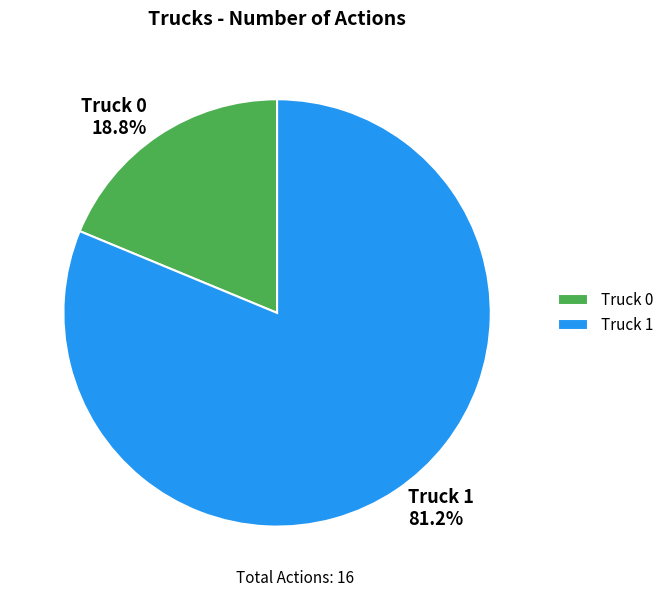

Which has a higher value, Truck 0 or Truck 1?

Truck 1